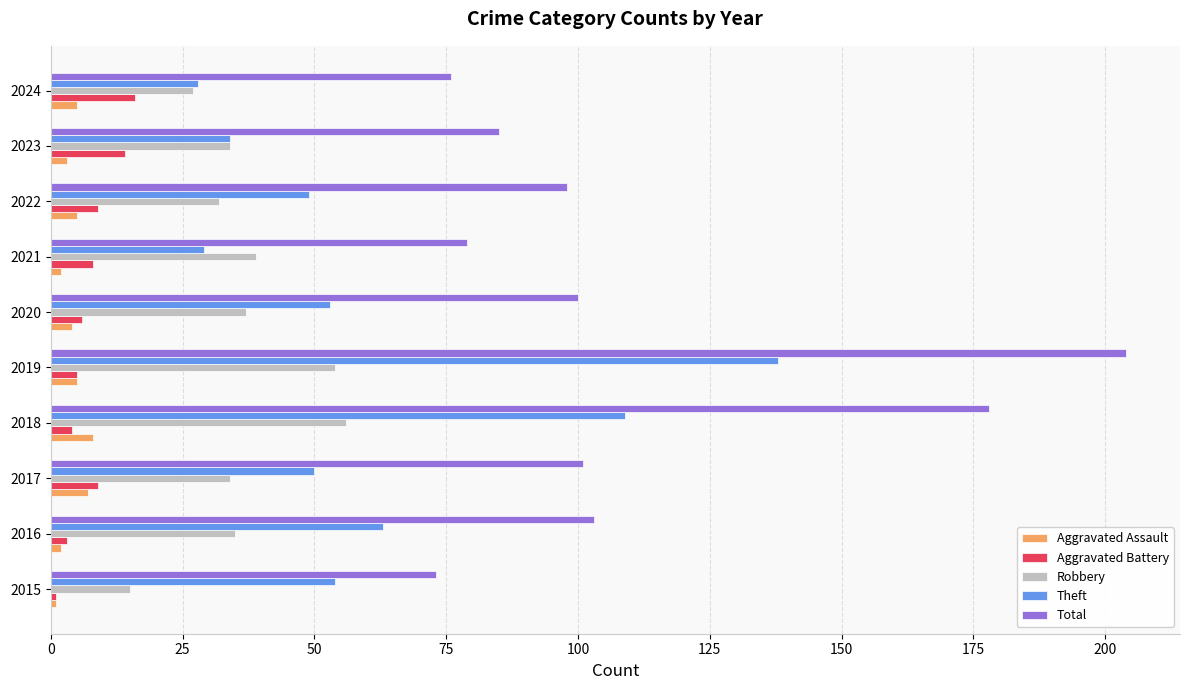

At which category is the sum across all series the highest?

2019